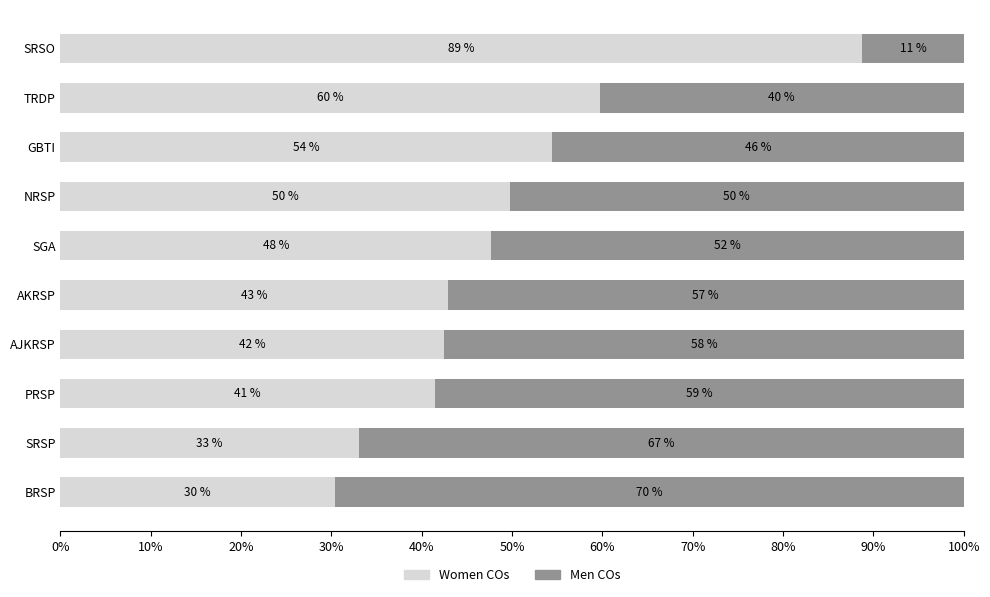

What are all the series names shown in the legend?

Women COs, Men COs